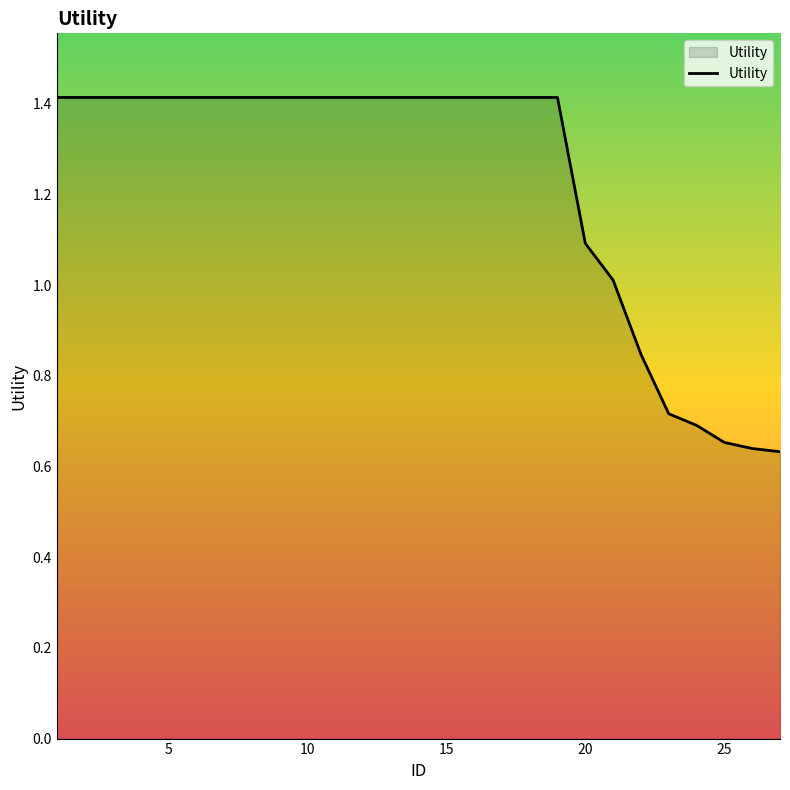

What is the maximum value shown in the chart?

1.4